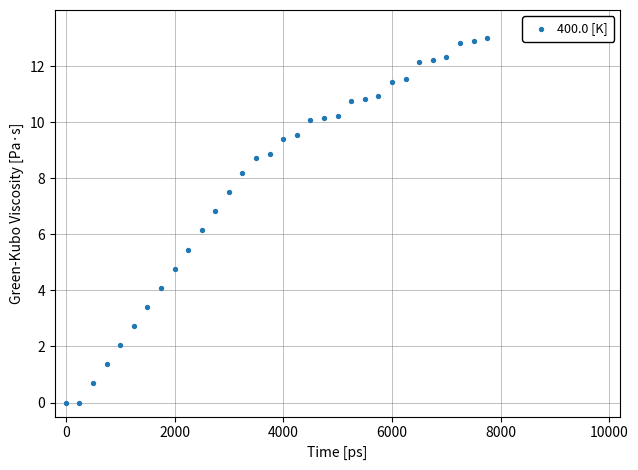

What is the range of Y values (max minus min)?

13.0